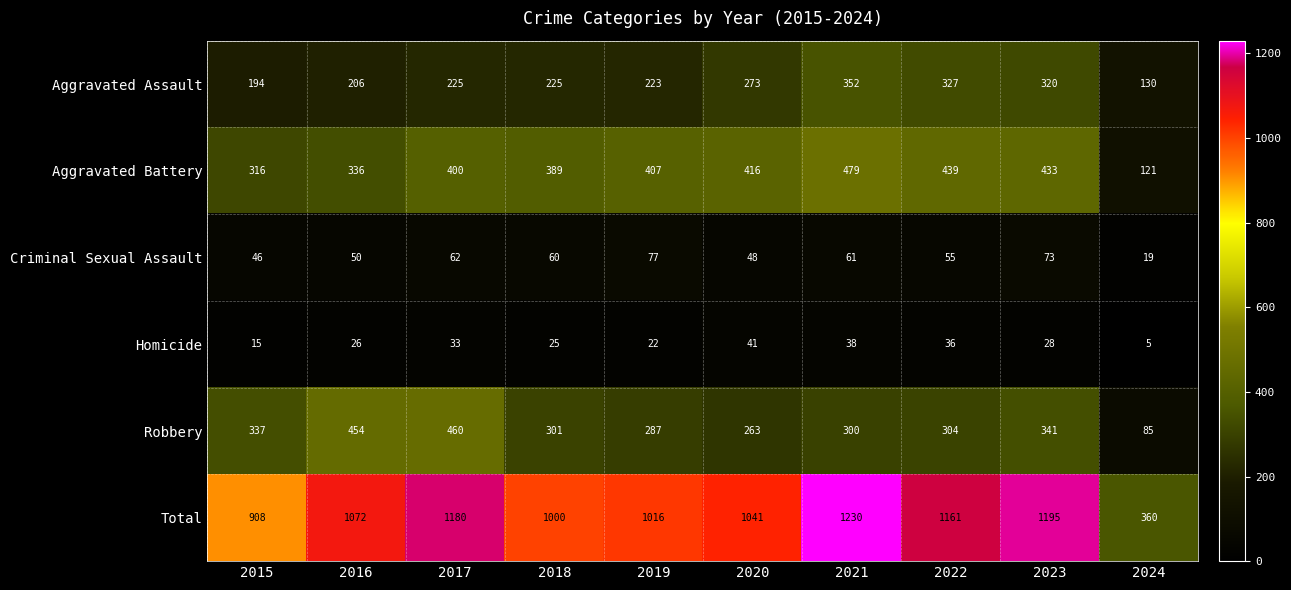

At which label is Aggravated Battery closest to 300?

2015